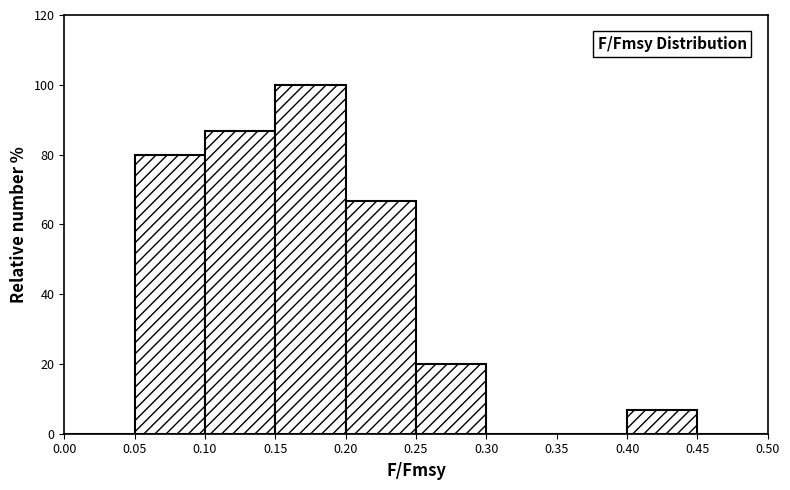

Reading left to right, list every bar in this chart as the range it spans on the x-axis followed by its height. The values are not printed on the chart, so give them approximately, as read against the axis.

0.00 to 0.05: 0
0.05 to 0.10: 80
0.10 to 0.15: 86
0.15 to 0.20: 100
0.20 to 0.25: 66
0.25 to 0.30: 20
0.30 to 0.35: 0
0.35 to 0.40: 0
0.40 to 0.45: 6
0.45 to 0.50: 0